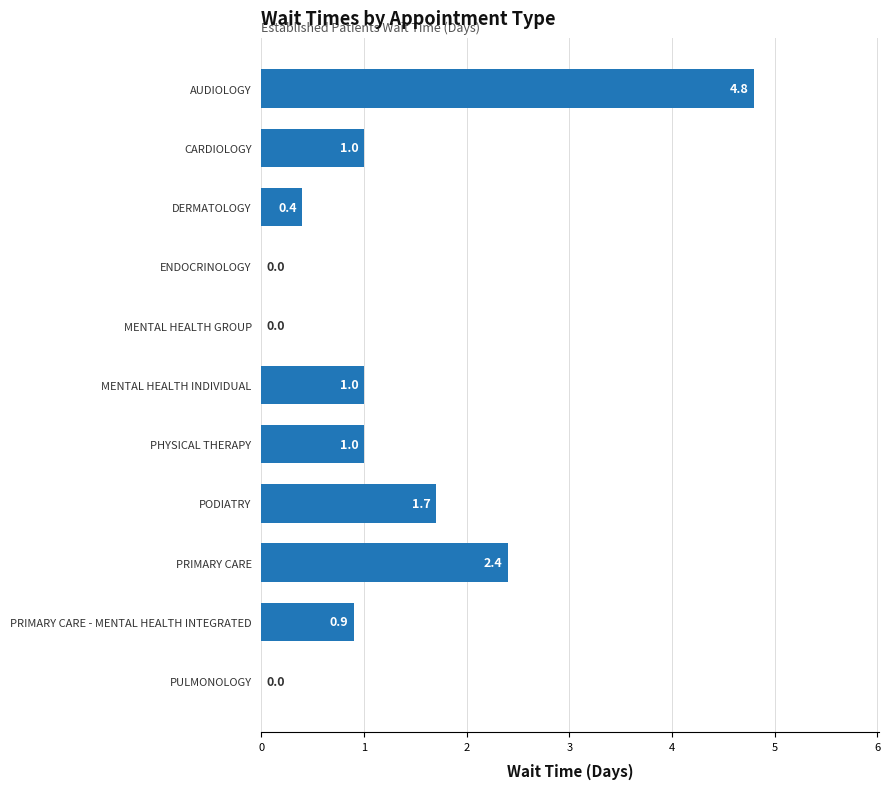

The chart shows a value of -2.4 at MENTAL HEALTH GROUP. True or false?

False